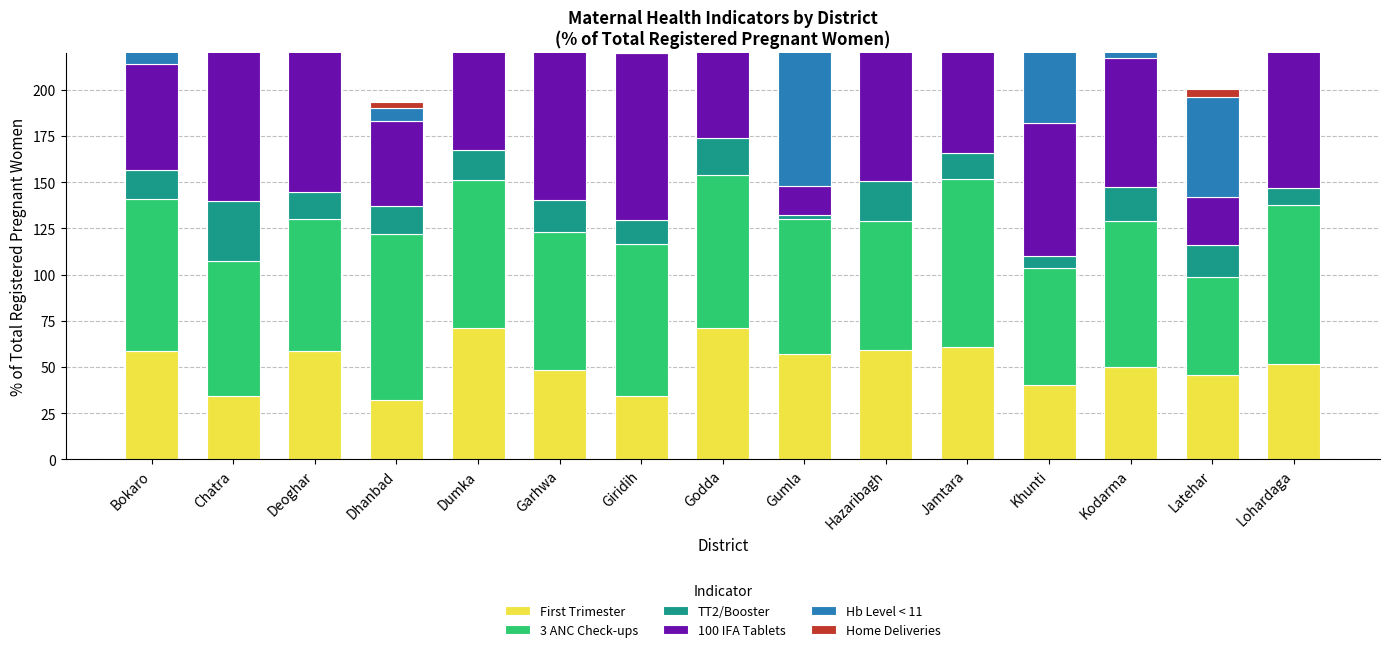

The value of Home Deliveries at Deoghar is 1.8. True or false?

False